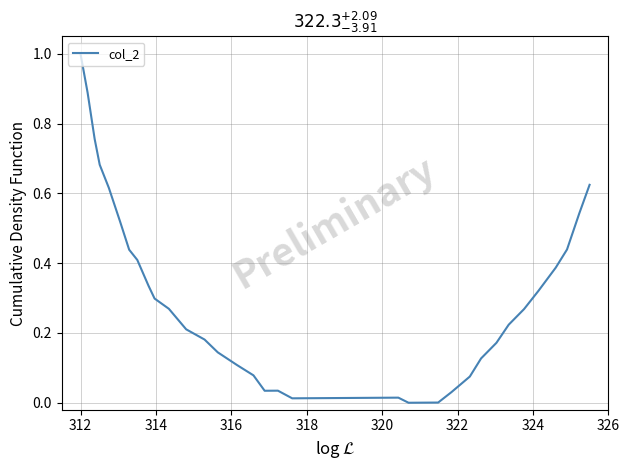

True or false: there are more than 1 points higher than both neighbors.

True